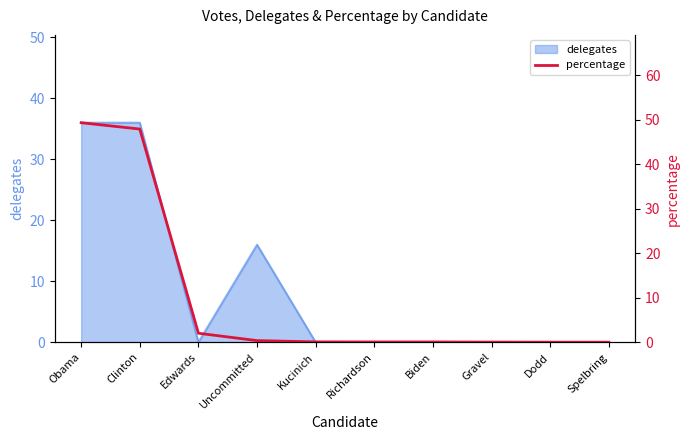

What is the value of the 3rd point from the left?

2.0